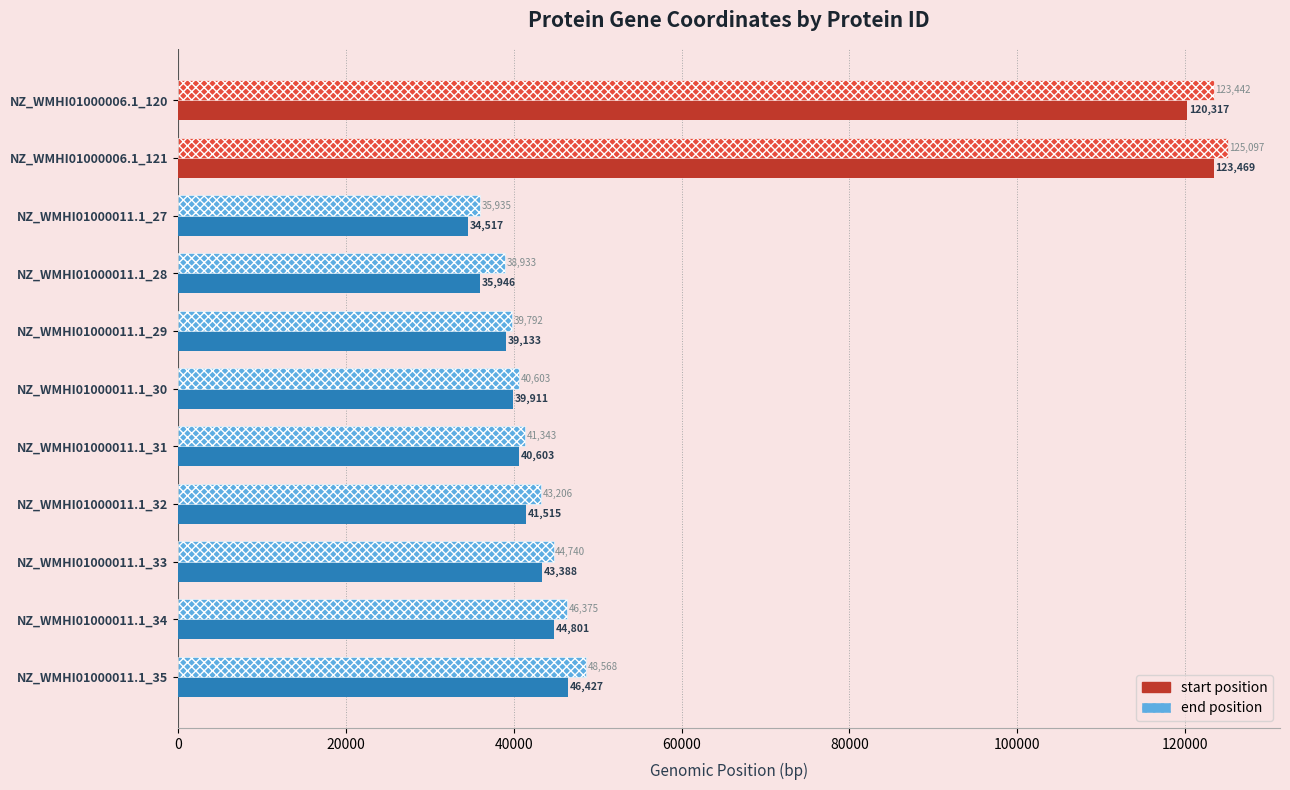

What is the minimum value shown in the chart?

34517